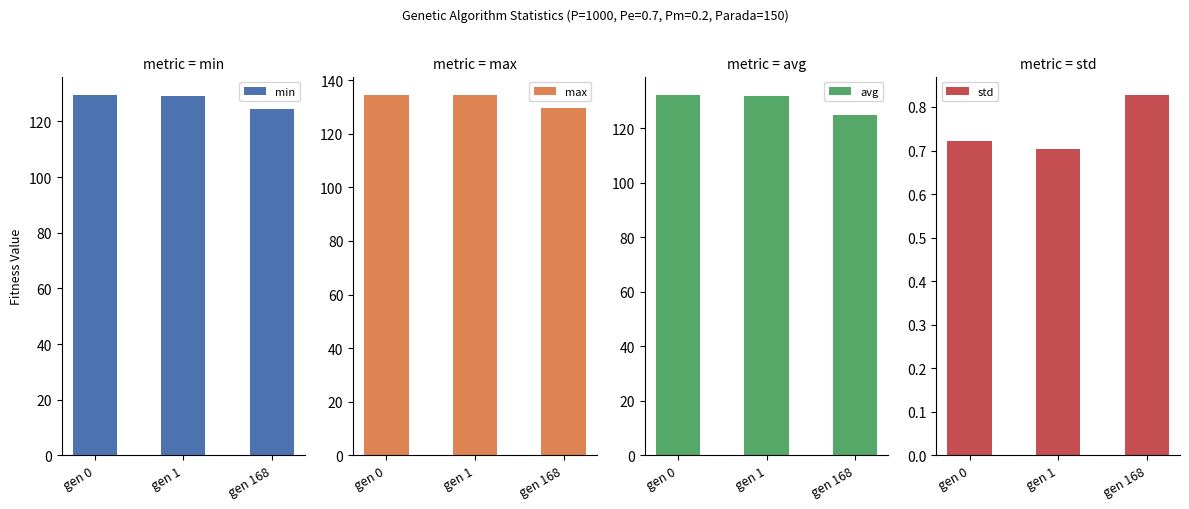

Reading left to right, what are all the values shown in this chart?

min: 129.6	129.2	124.6
max: 134.6	134.5	129.7
avg: 132.3	131.9	124.9
std: 0.7	0.7	0.8